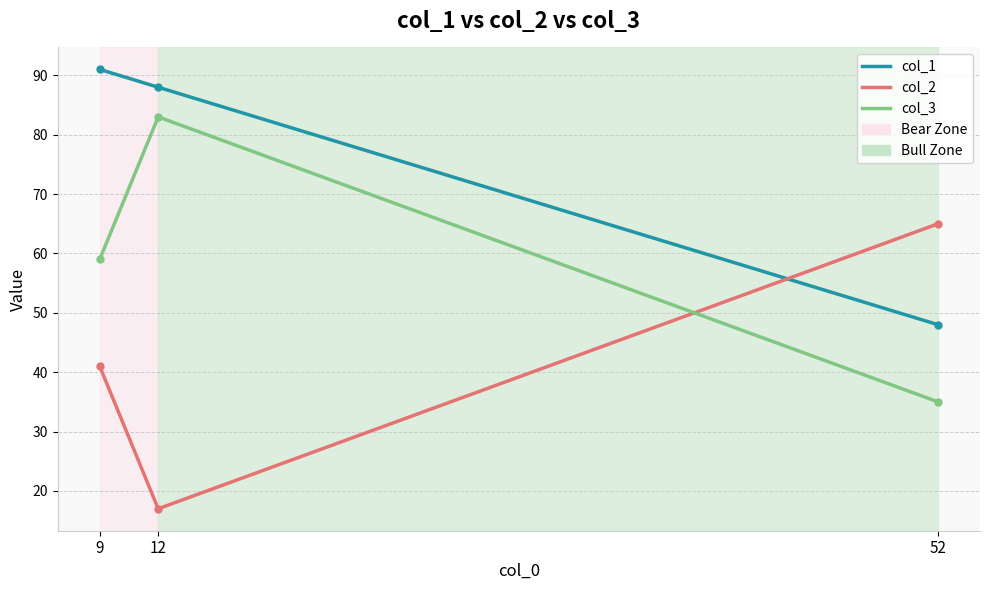

What is the value of the col_2 point at the 2nd from the left?

17